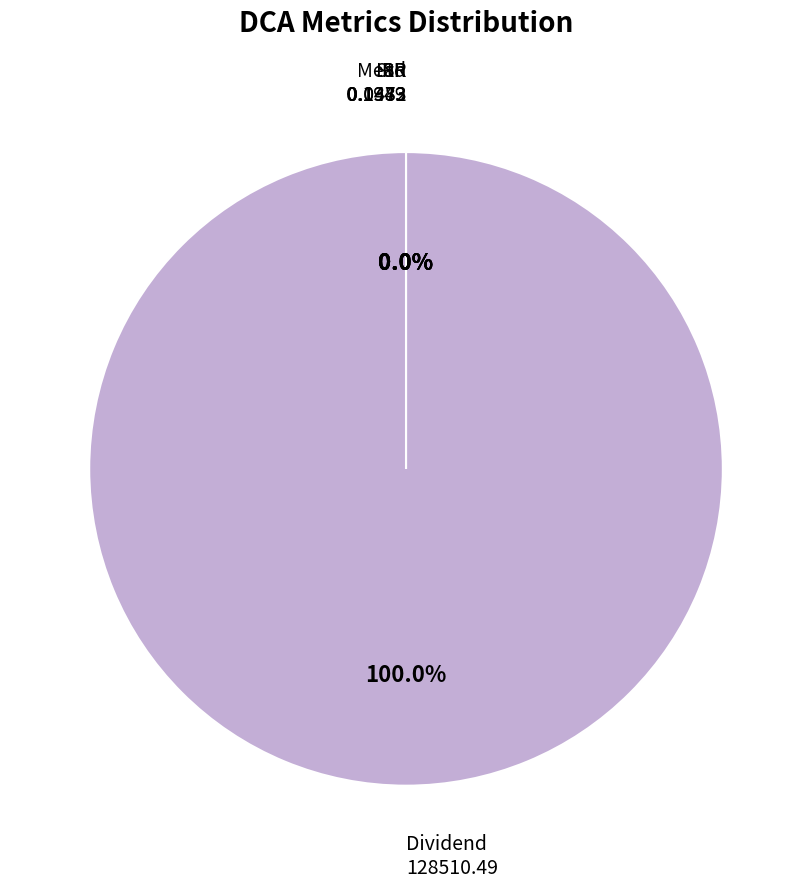

Which slice represents more than half of the pie?

Dividend